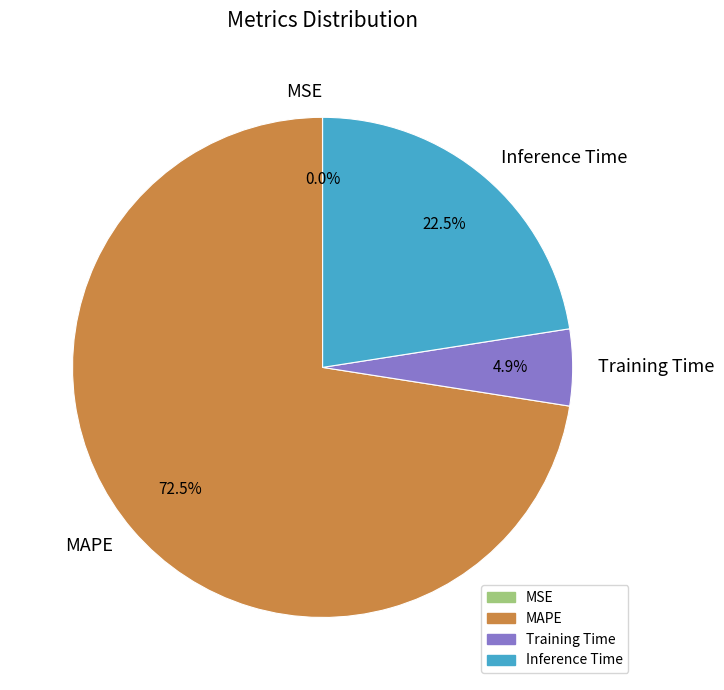

What is the largest slice in the pie chart?

MAPE